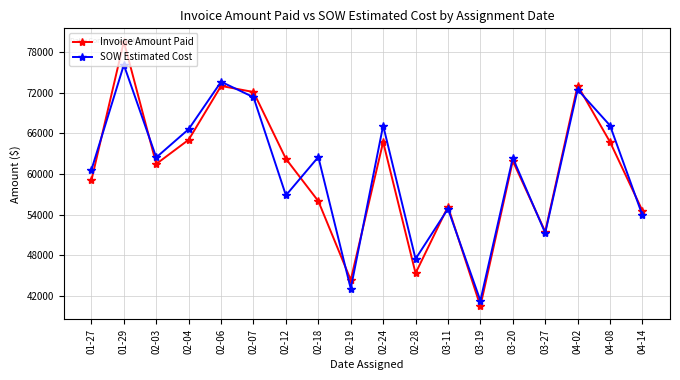

The value of Invoice Amount Paid at 03-11 is 55197.0. True or false?

True